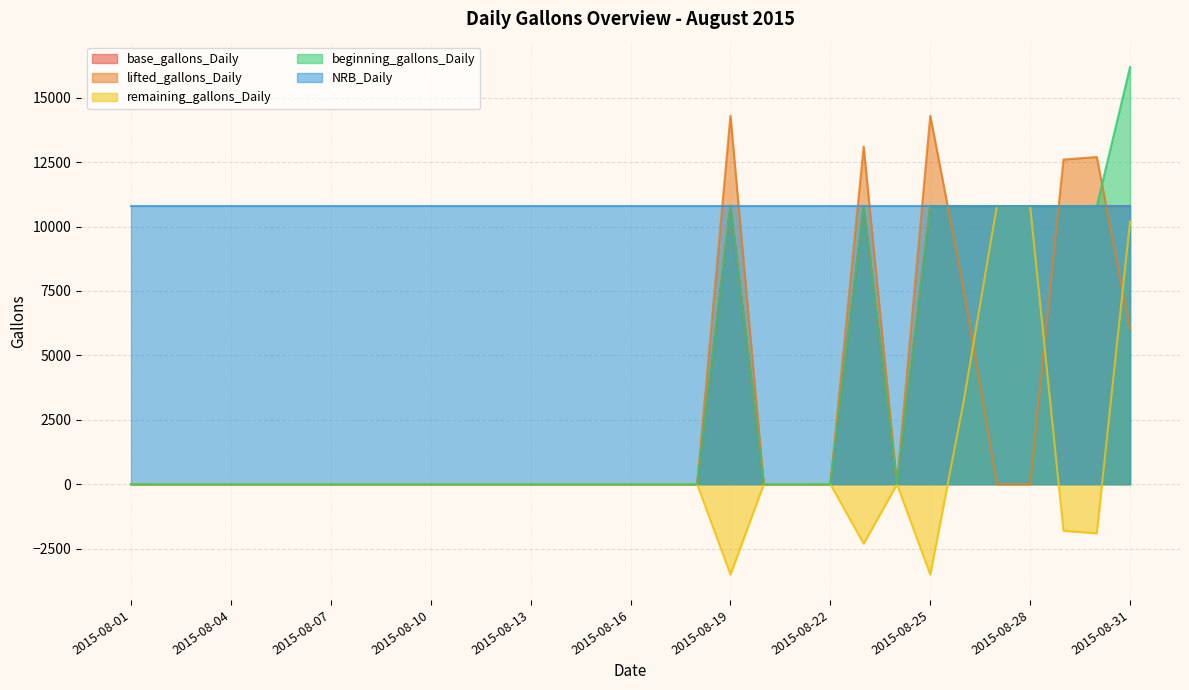

Which series ends up on top after the final intersection of beginning_gallons_Daily and lifted_gallons_Daily?

beginning_gallons_Daily